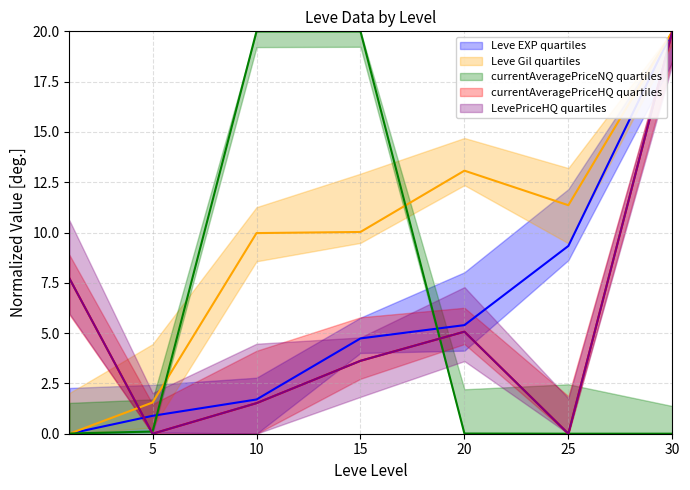

The value of currentAveragePriceHQ at 15 is 3.6. True or false?

True